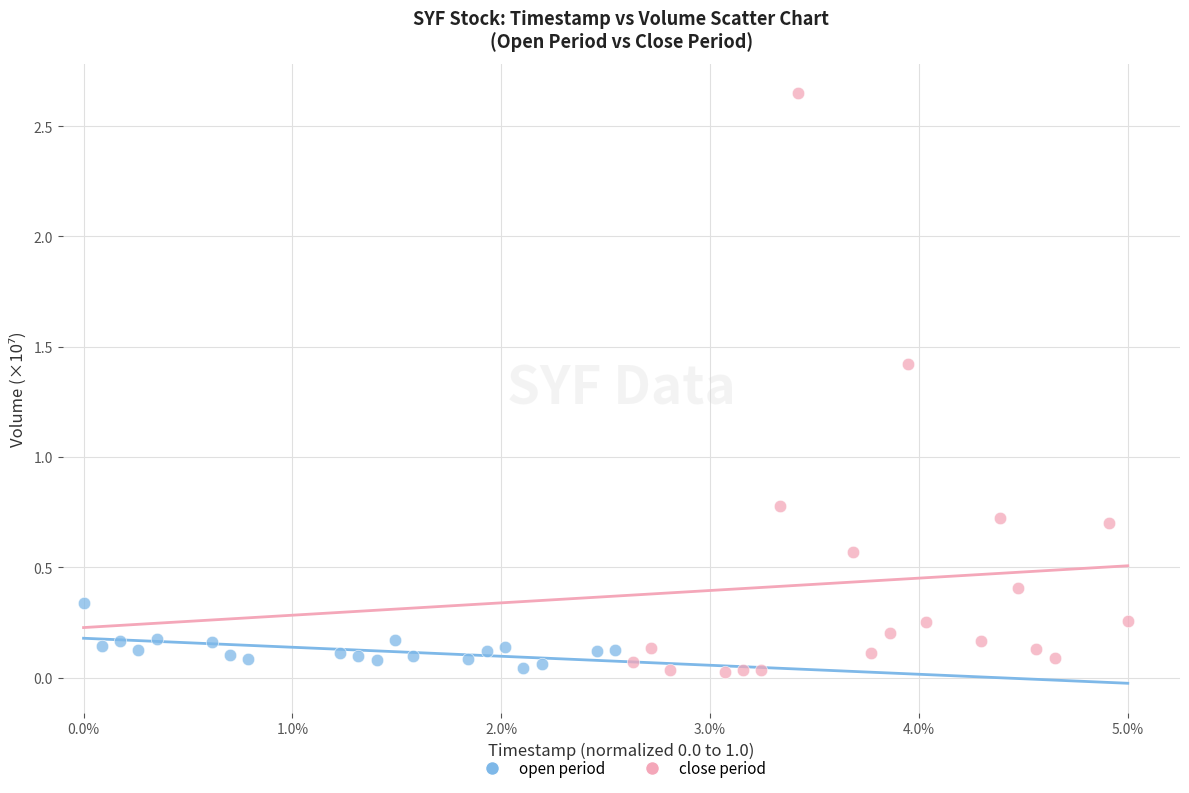

Which series has the widest spread of Y values?

close period